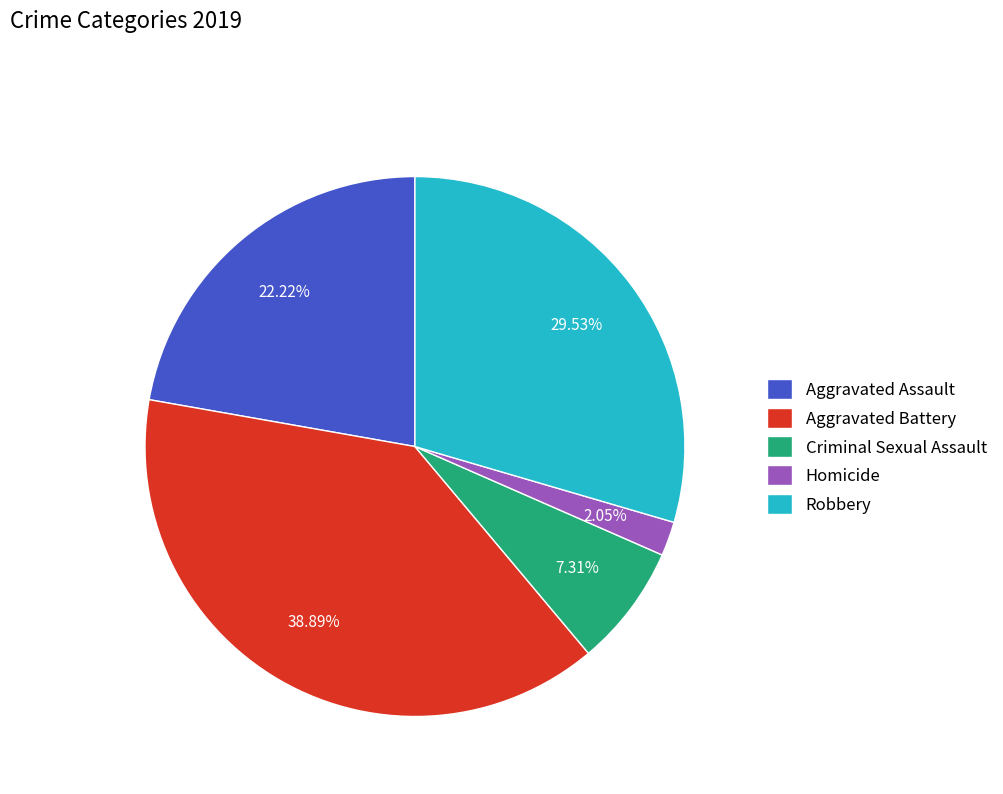

Which has a higher value, Aggravated Assault or Aggravated Battery?

Aggravated Battery